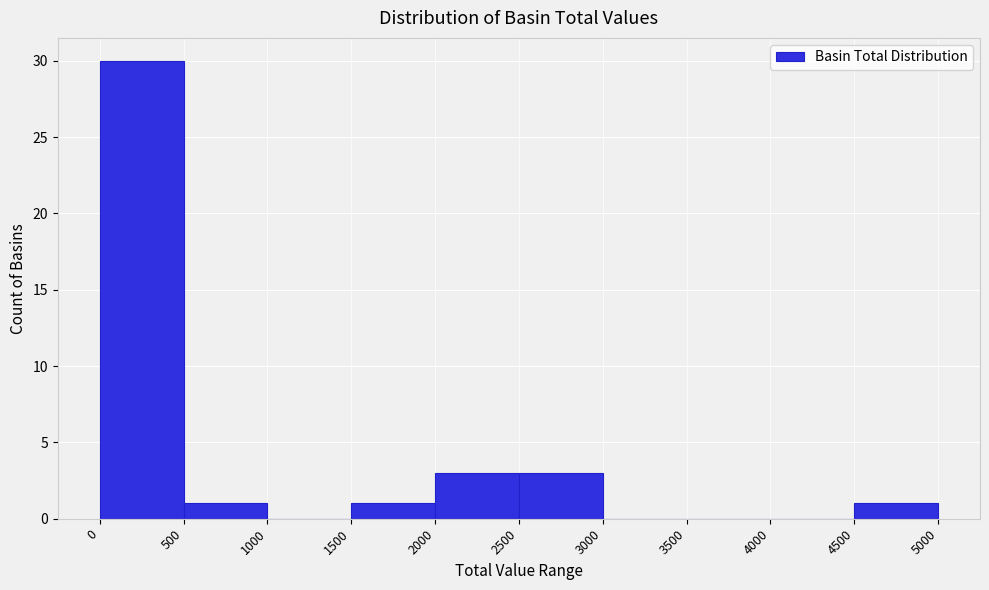

What is the height of the bar covering 2000 to 2500 on the x-axis? The values are not printed on the chart, so give them approximately, as read against the axis.

3